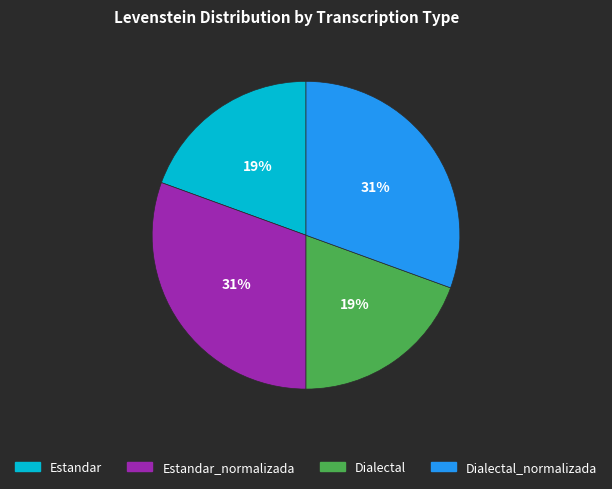

To the nearest percent, what is the average slice percentage?

25%